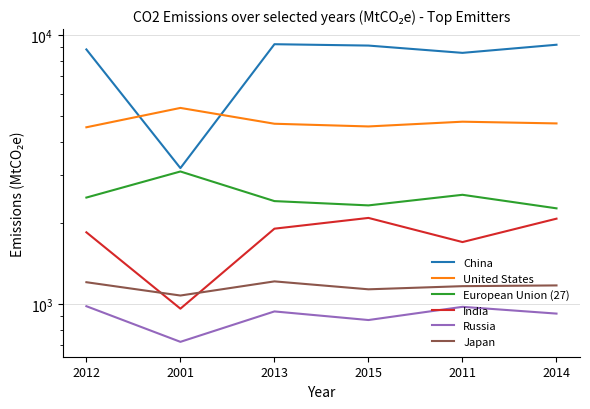

Where does the Russia series first go above 936?

2012